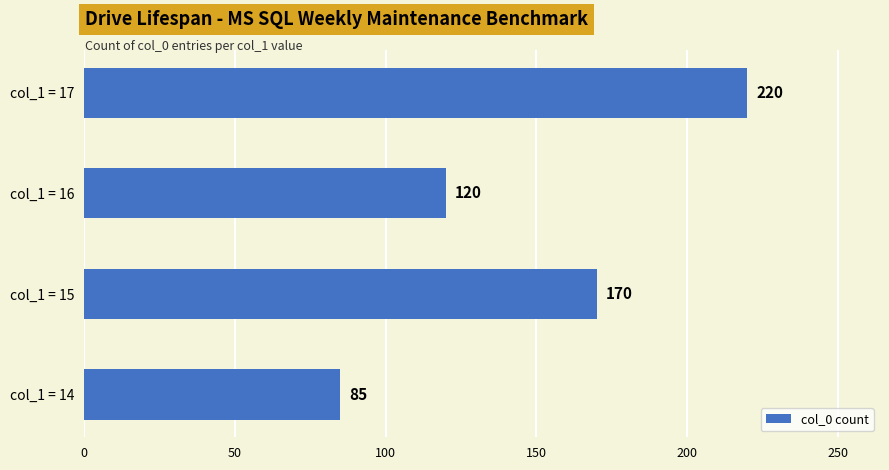

True or false: the data shows 120 at col_1 = 16.

True